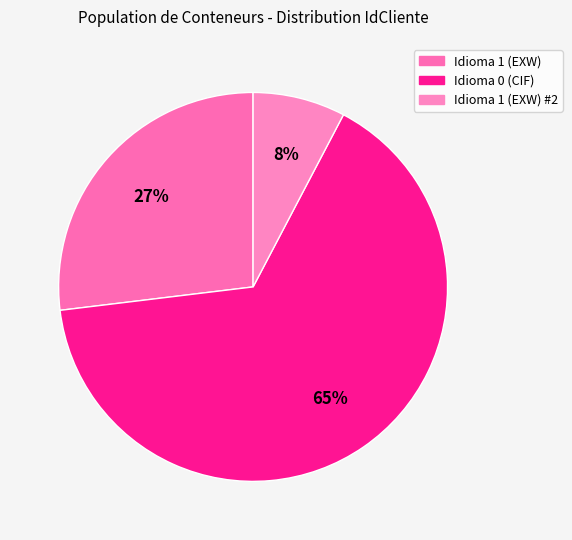

Does any single category account for the majority?

Yes